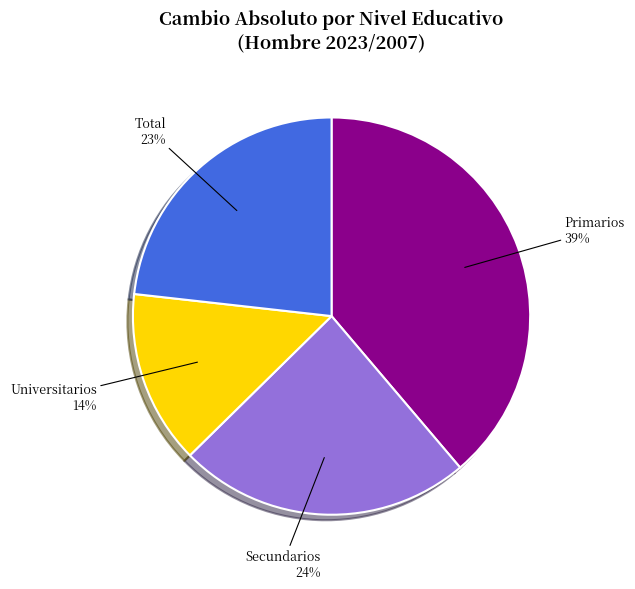

Is it true that Primarios is 39% of the pie?

True